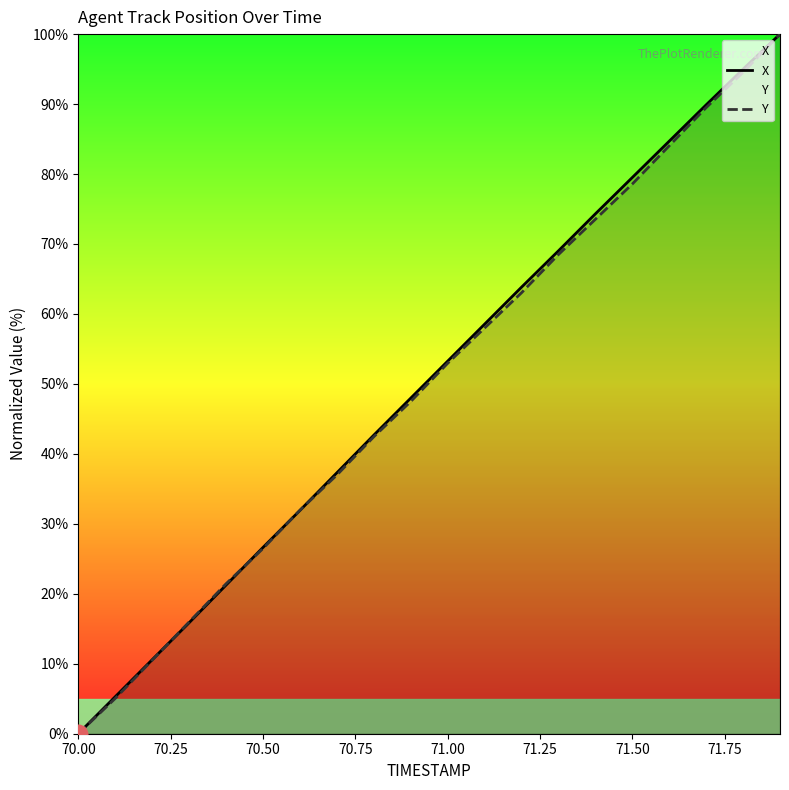

What are all the series names shown in the legend?

X, Y